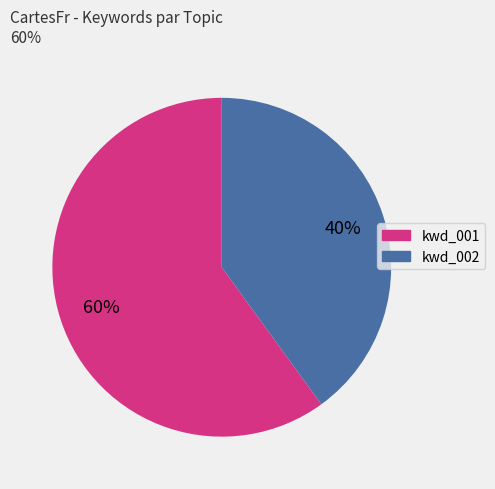

Which slice is the largest?

kwd_001